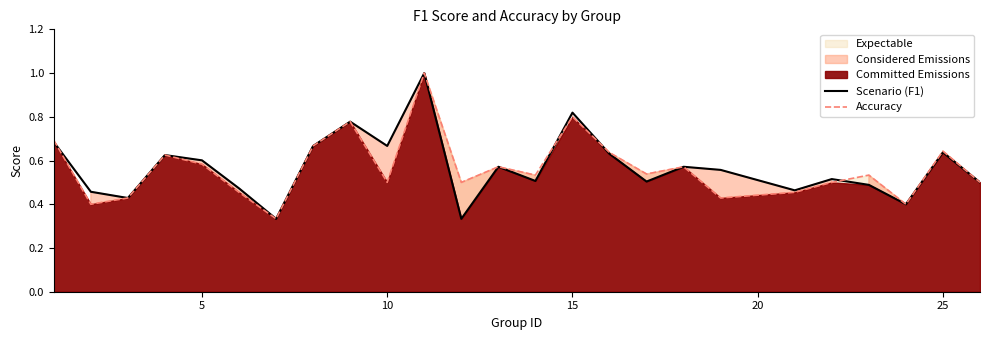

Is it true that Accuracy equals 0.3 at 25?

False